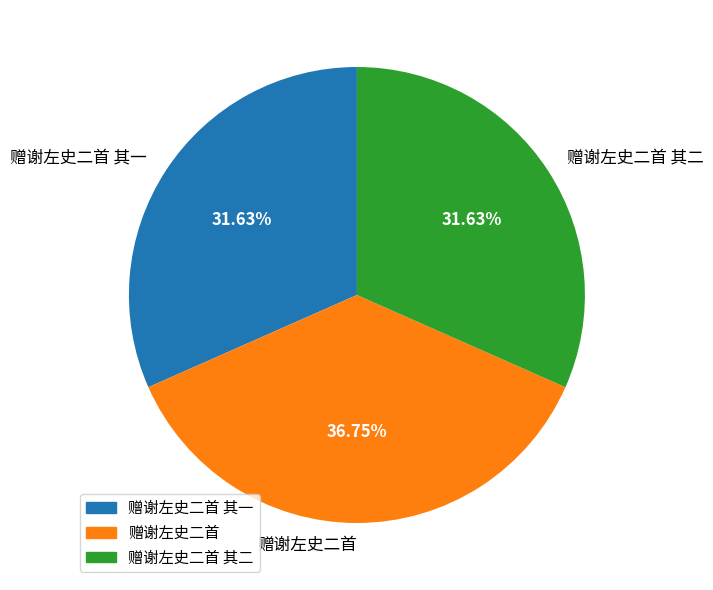

Do 赠谢左史二首 其一 and 赠谢左史二首 其二 together represent more than half of the pie?

Yes